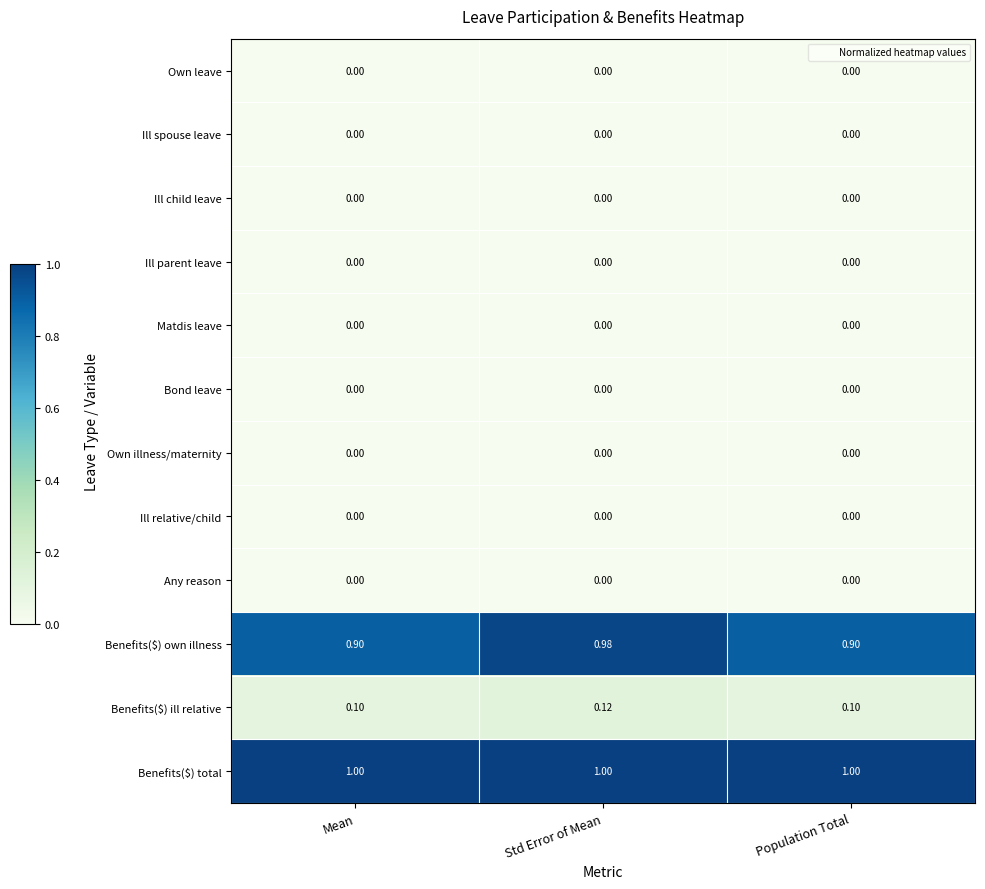

Which series changed the most between Std Error of Mean and Population Total?

Benefits($) own illness